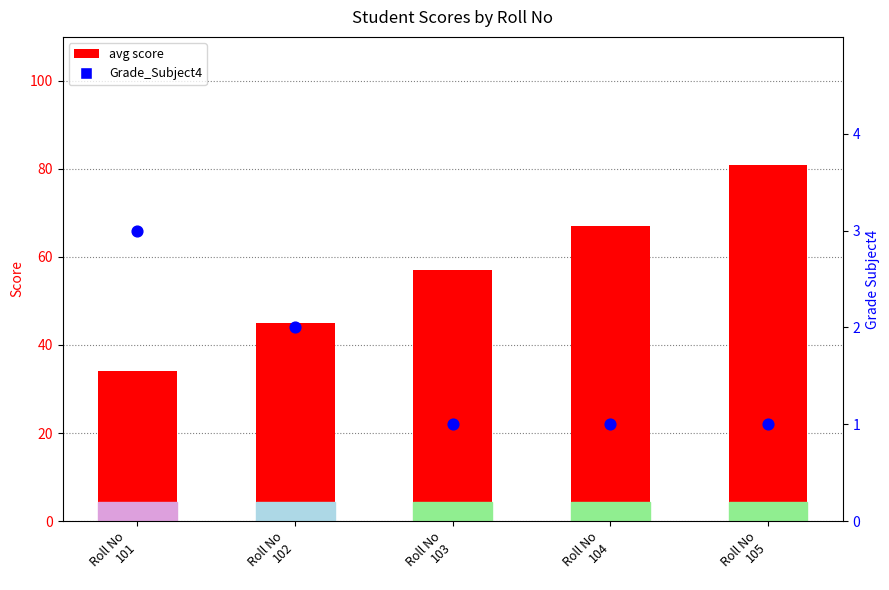

What are all the series names shown in the legend?

avg score, Grade_Subject4